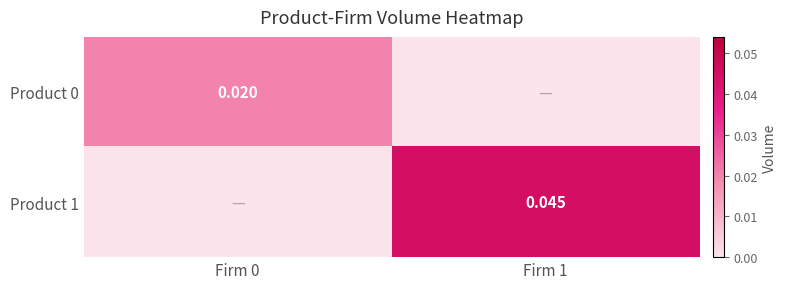

Which series has the largest total across all categories?

Product 1